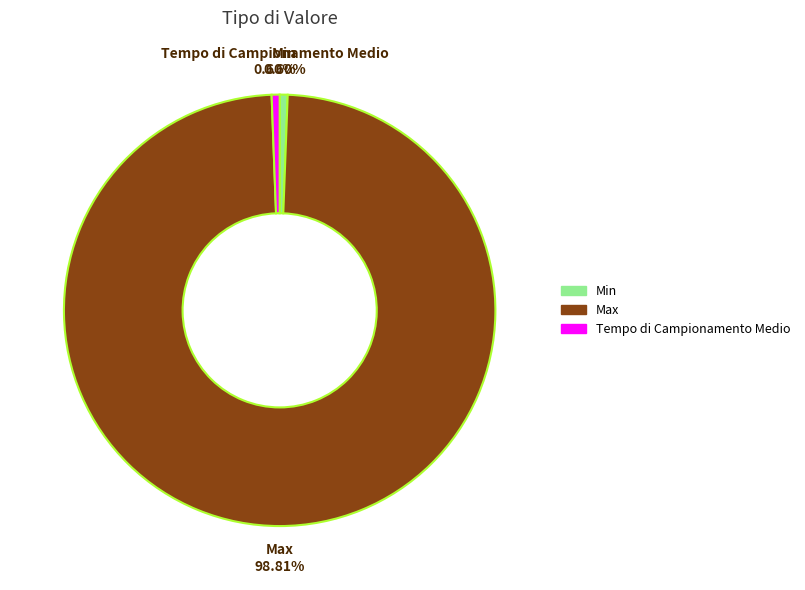

What percentage is the Tempo di Campionamento Medio slice, to the nearest percent?

1%